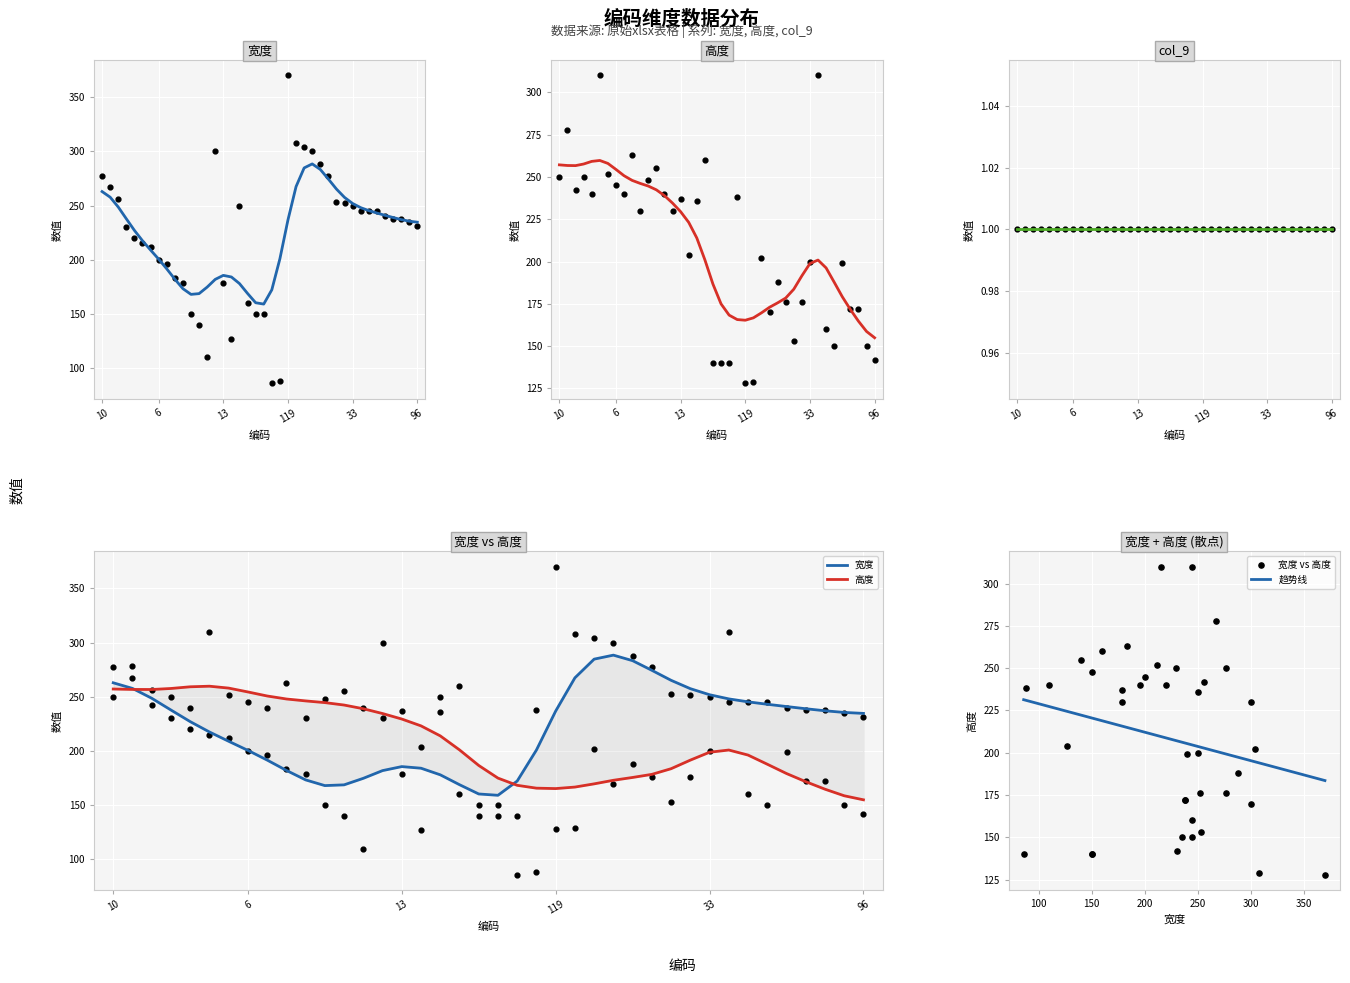

What is the total value across all series at 6?

445